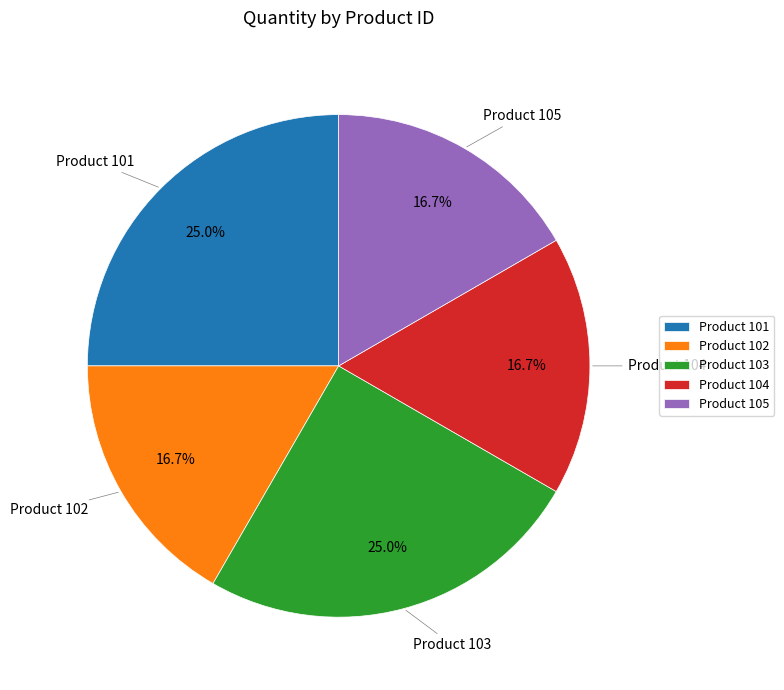

Is there any slice that represents more than half of the pie?

No